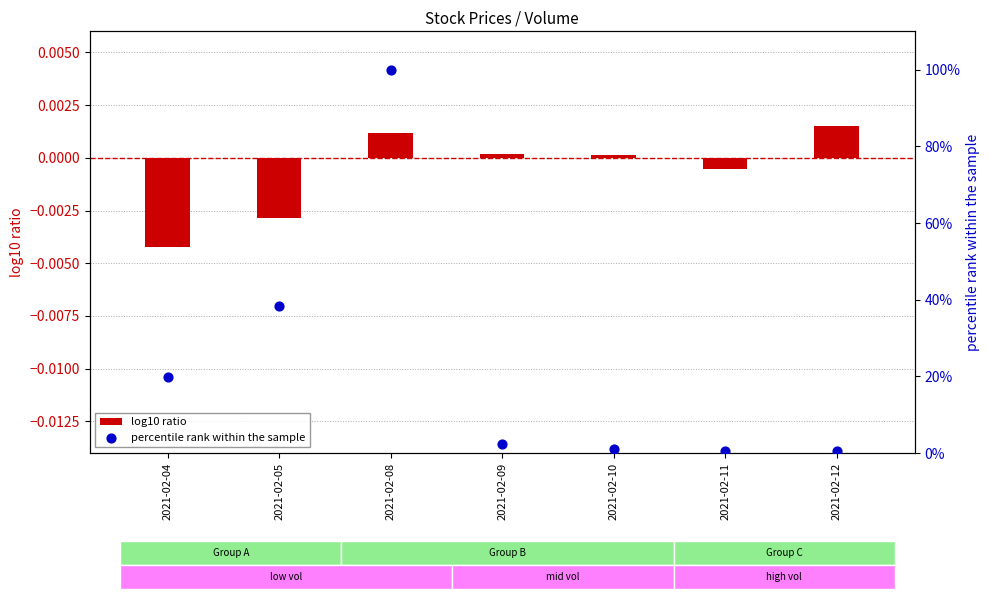

Between 2021-02-05 and 2021-02-04, which is larger?

2021-02-05